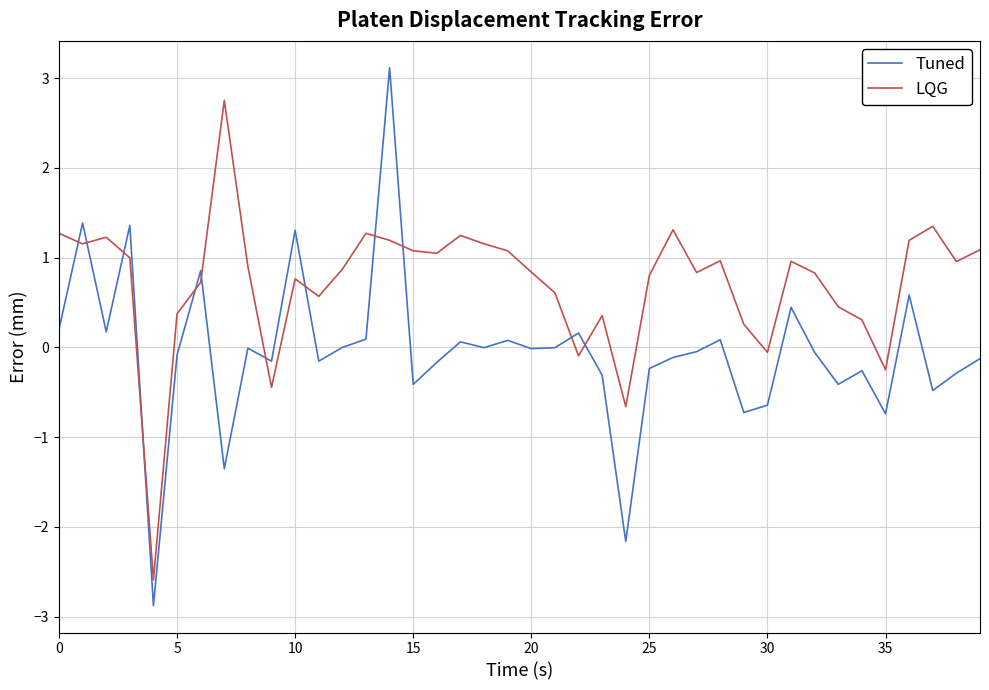

Rank the series by their average value, from highest to lowest.

LQG, Tuned